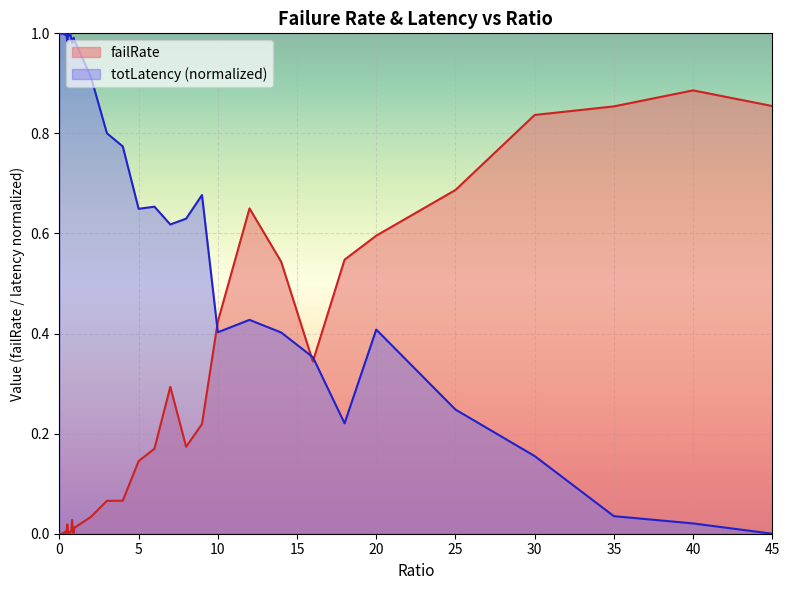

The value of failRate at 0.7 is 0.0. True or false?

False